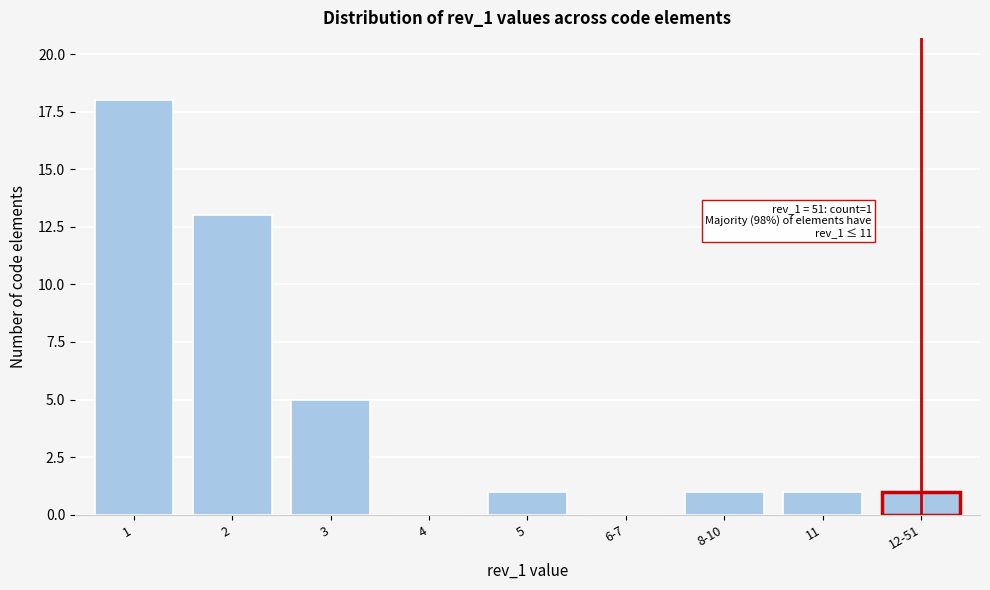

Reading right to left, extract all data points from this chart.

12-51=1	11=1	8-10=1	6-7=0	5=1	4=0	3=5	2=13	1=18